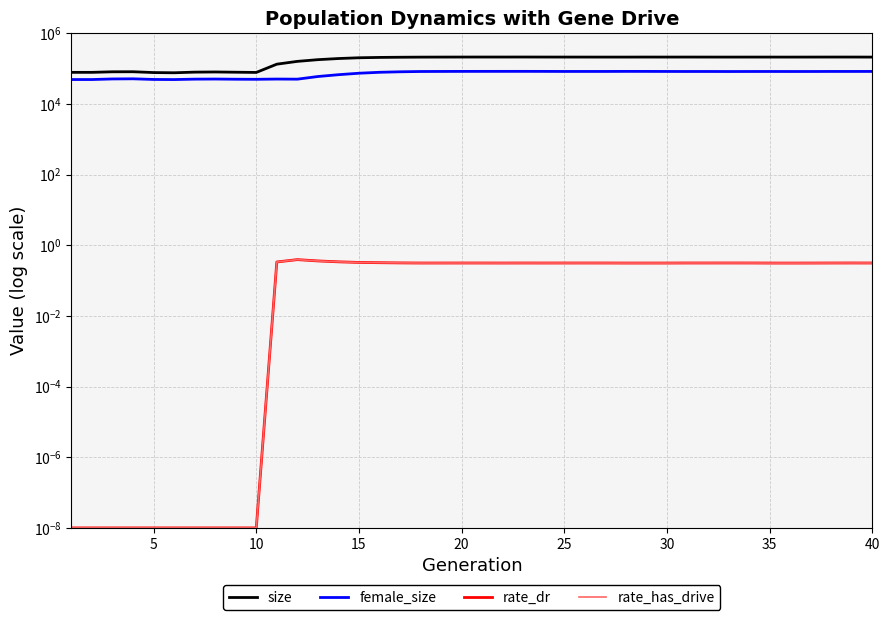

Which series has the largest total across all categories?

size